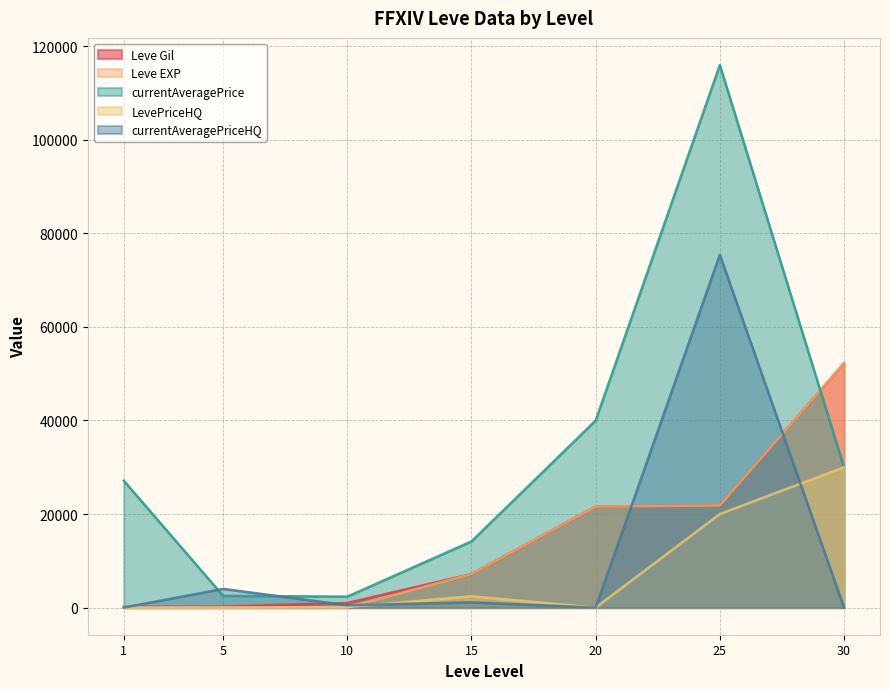

What is the value of the currentAveragePriceHQ point at the 2nd from the left?

4002